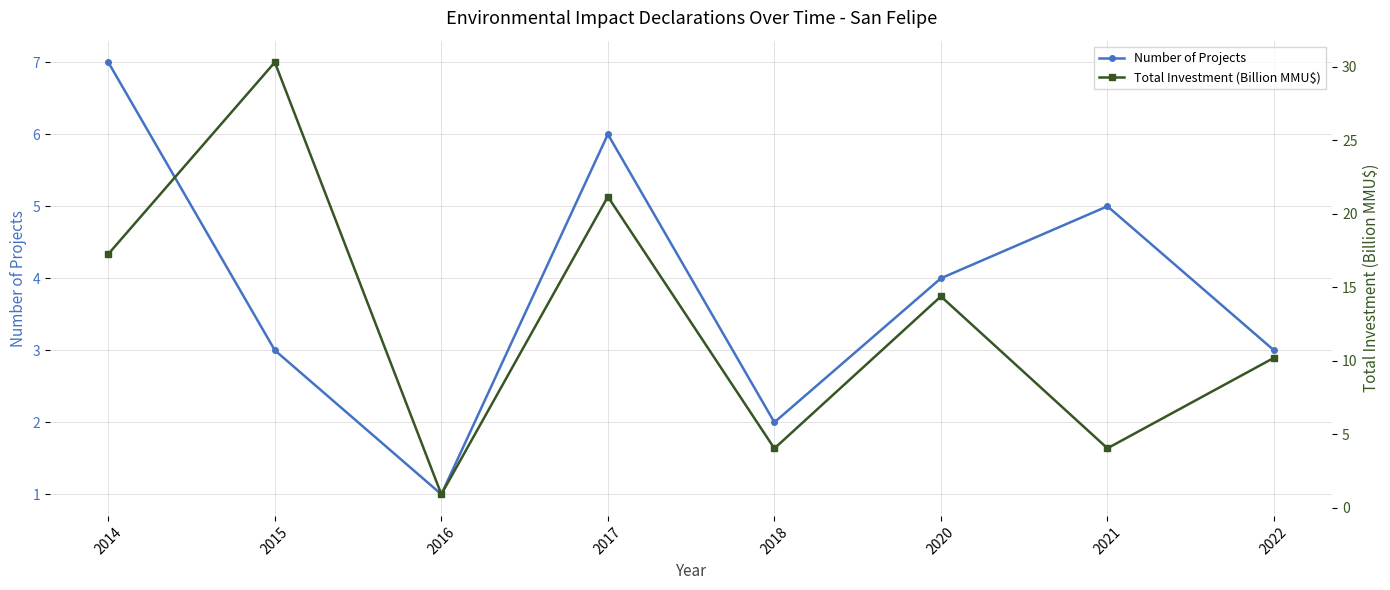

Does the chart display data point markers on the line(s)?

Yes